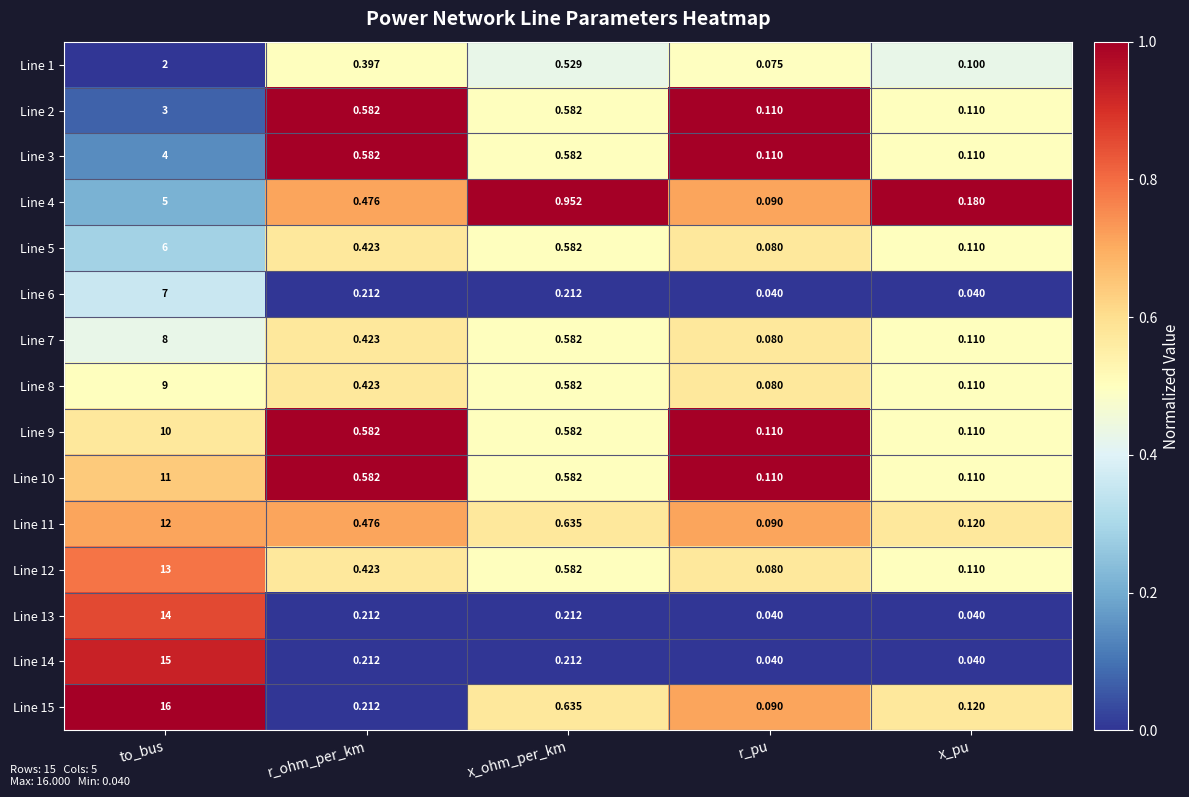

At which category does the chart reach its peak across all series?

to_bus